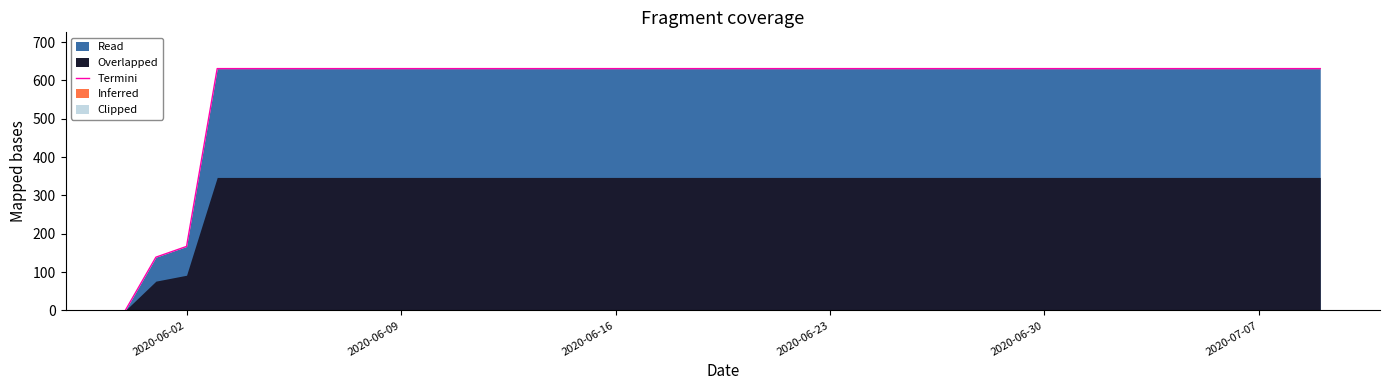

What is the difference between the maximum and minimum values?

631